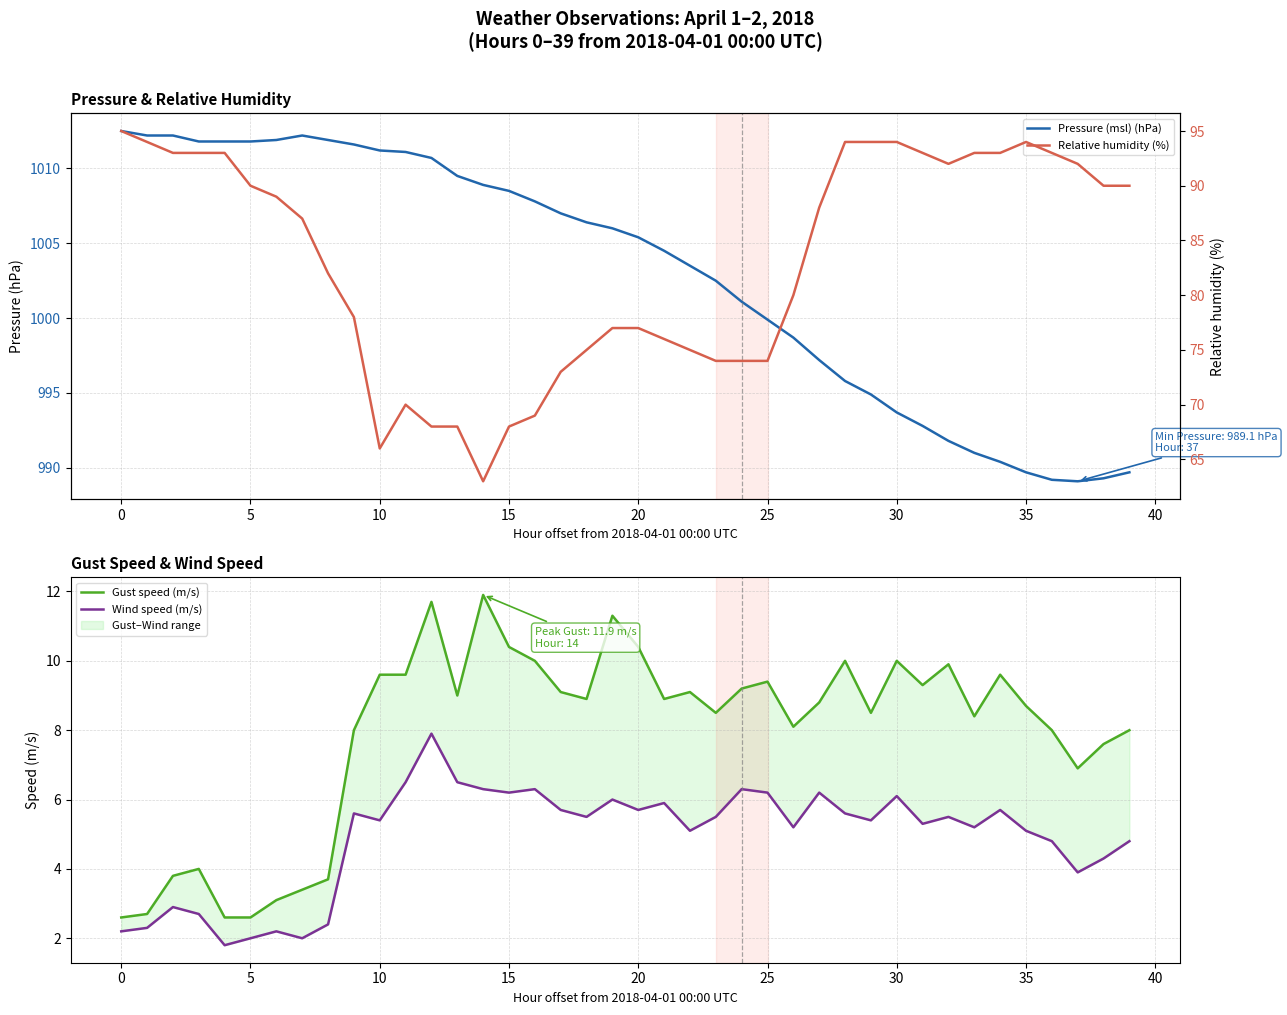

What is the difference between the maximum and minimum values in the Relative humidity (%) series?

32.0